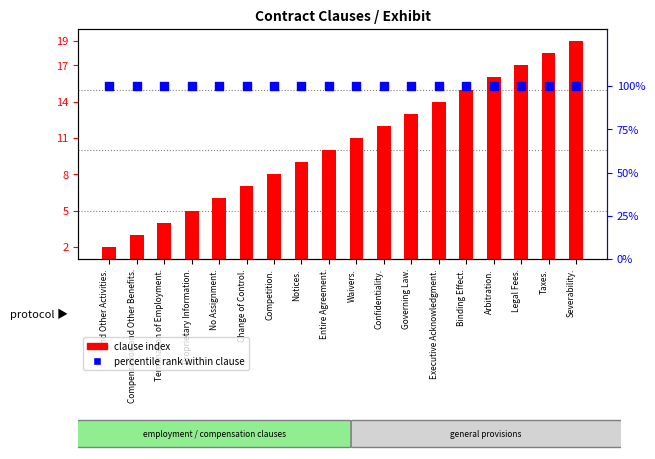

What are all the series names shown in the legend?

clause index, percentile rank within clause